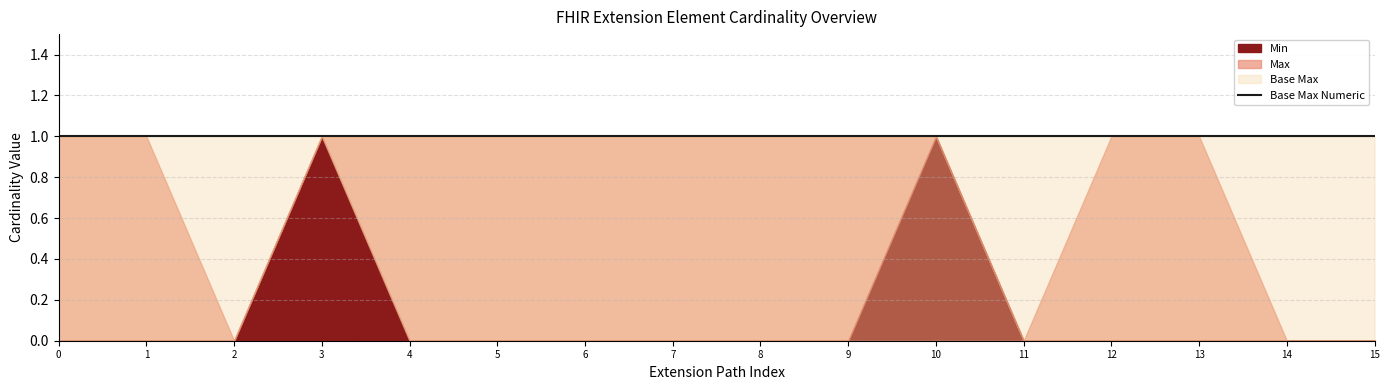

True or false: Max_val and Base Min intersect in this chart.

False